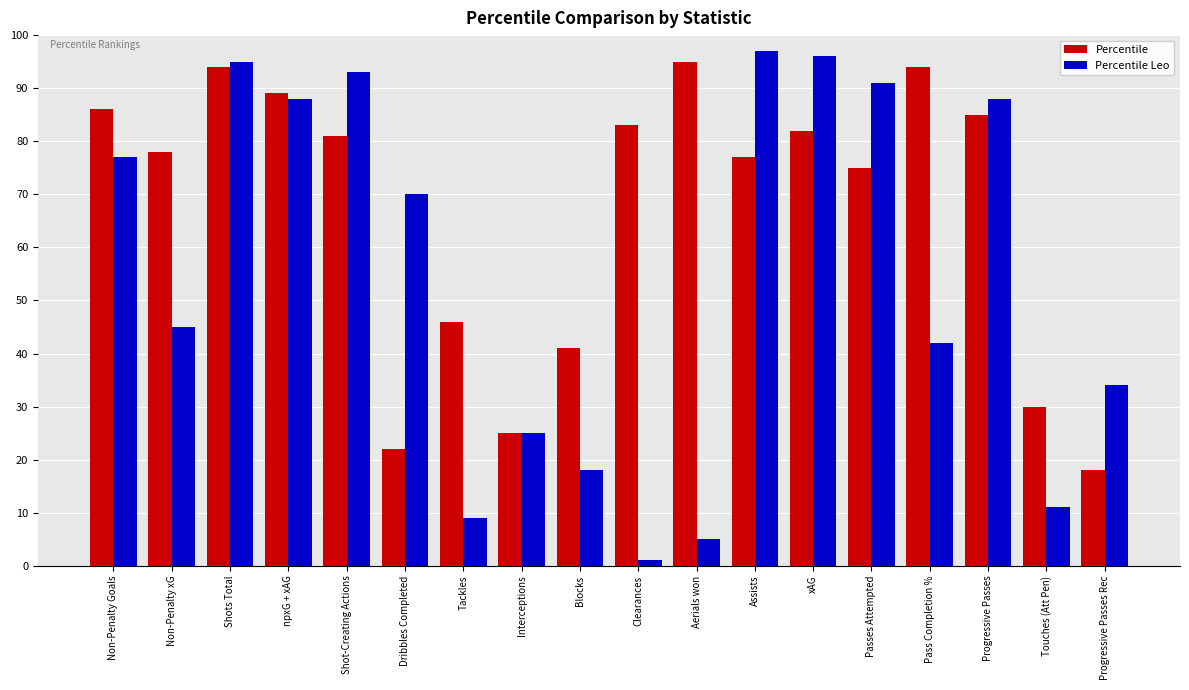

At which label does Percentile Leo first exceed 70?

Non-Penalty Goals